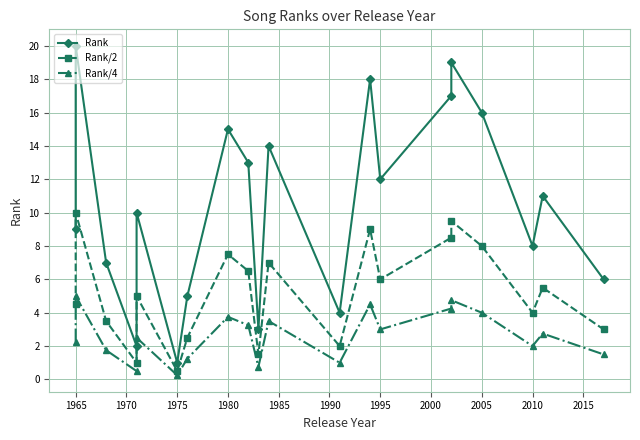

At how many categories does at least one series exceed 6?

14